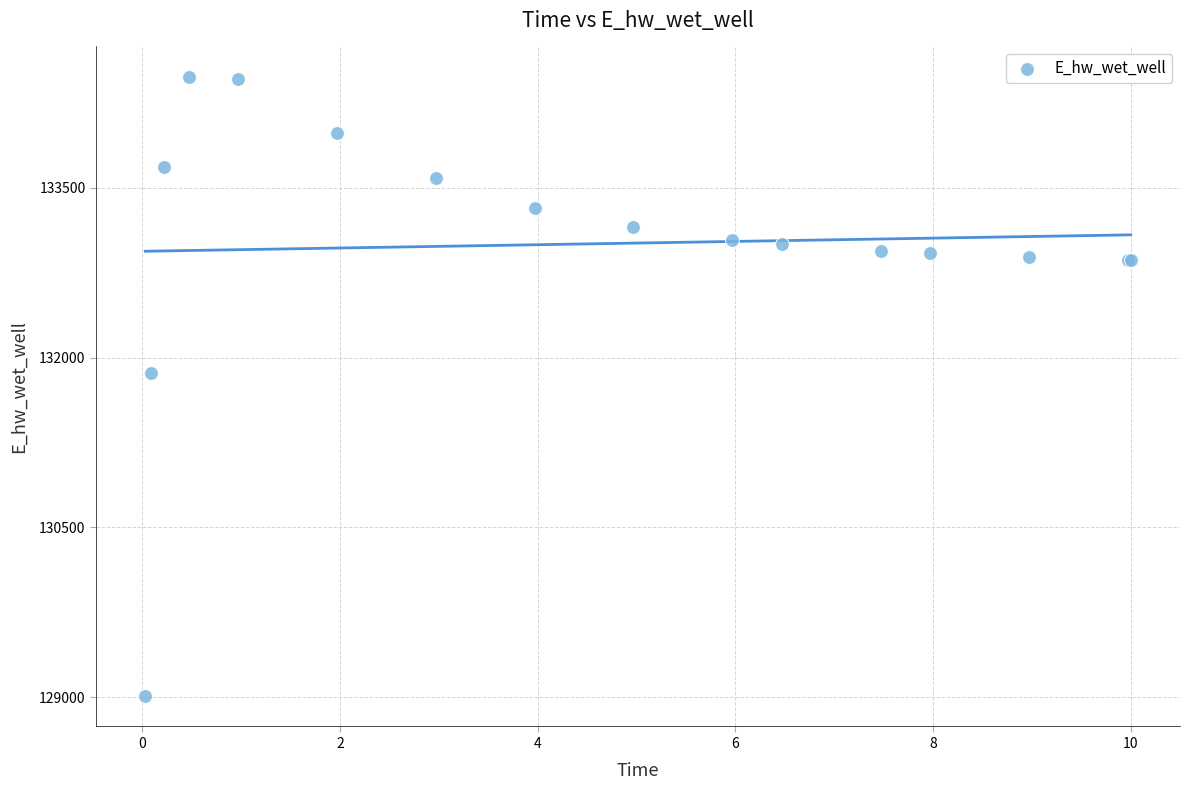

What Y value in the scatter plot is closest to 131745?

131864.1